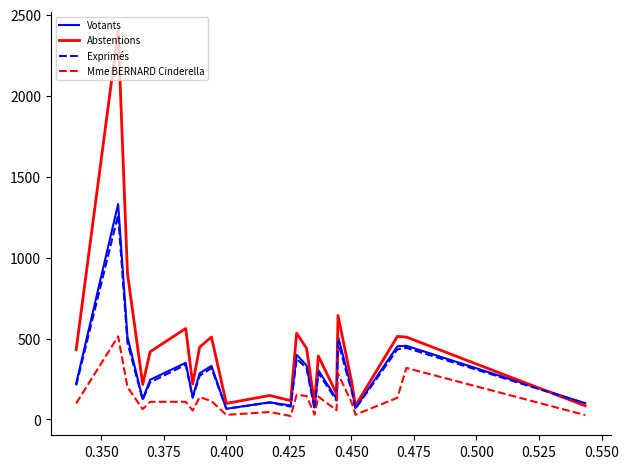

What is the maximum value for Exprimés?

1264